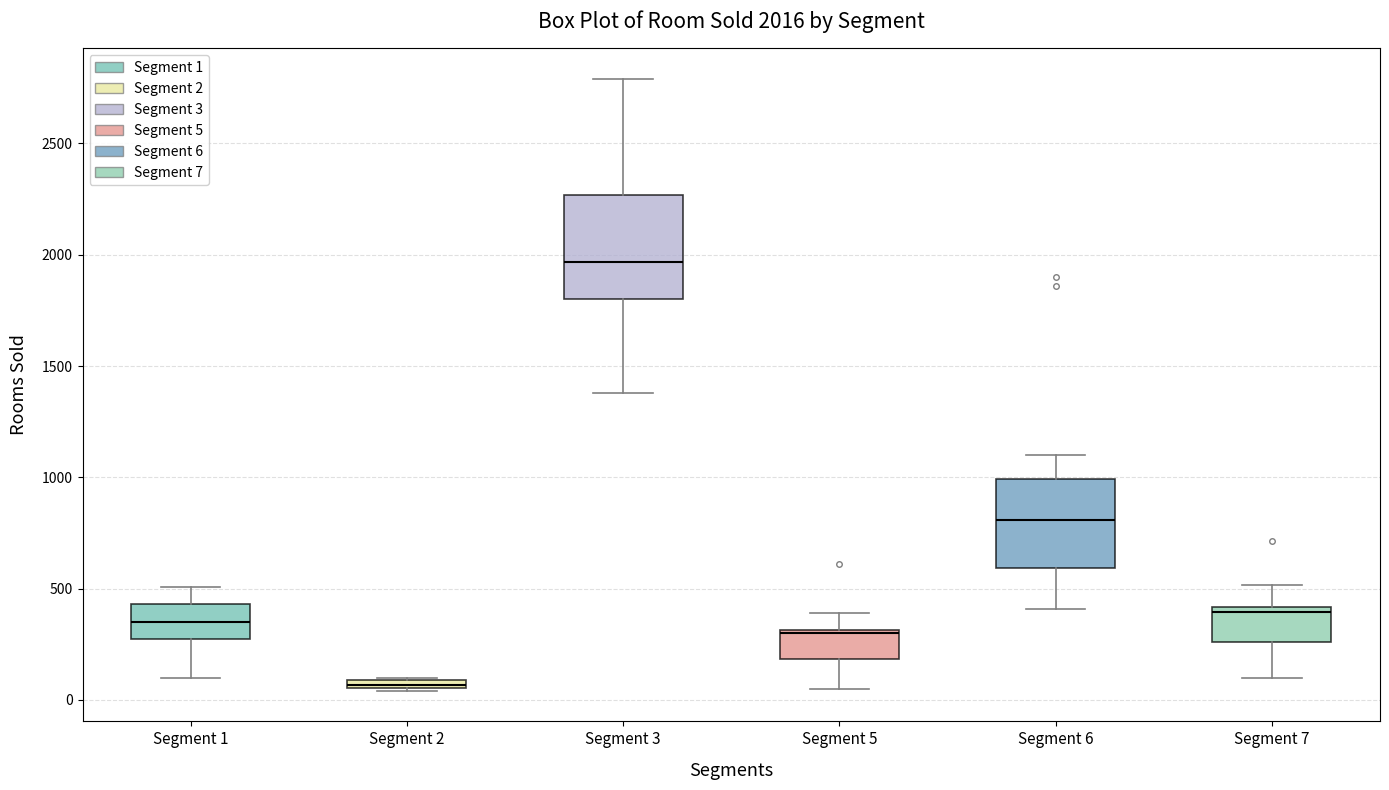

Comparing the boxes themselves (not the whiskers), which one is the tallest?

Segment 3